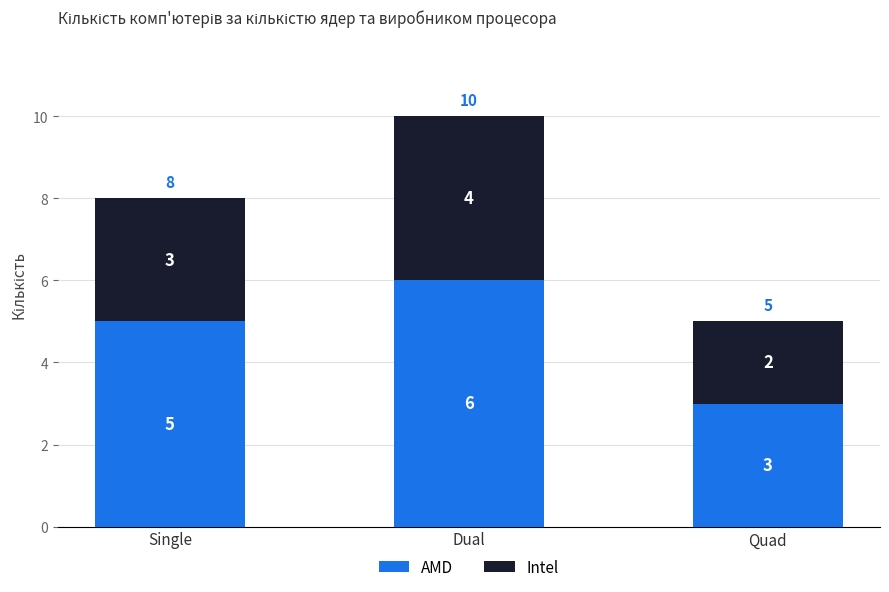

What is the total value across all series at Dual?

10